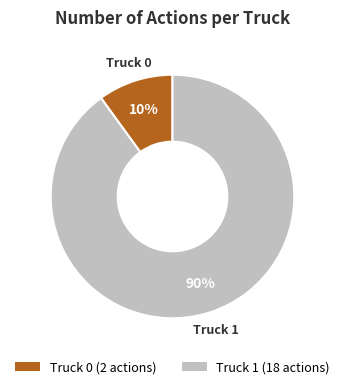

The Truck 0 slice represents 10% of the pie. True or false?

True